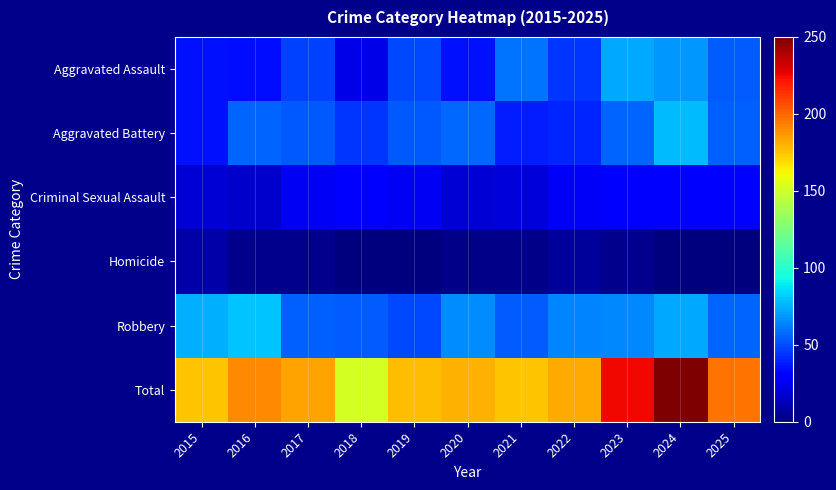

Which series has the largest total across all categories?

Total